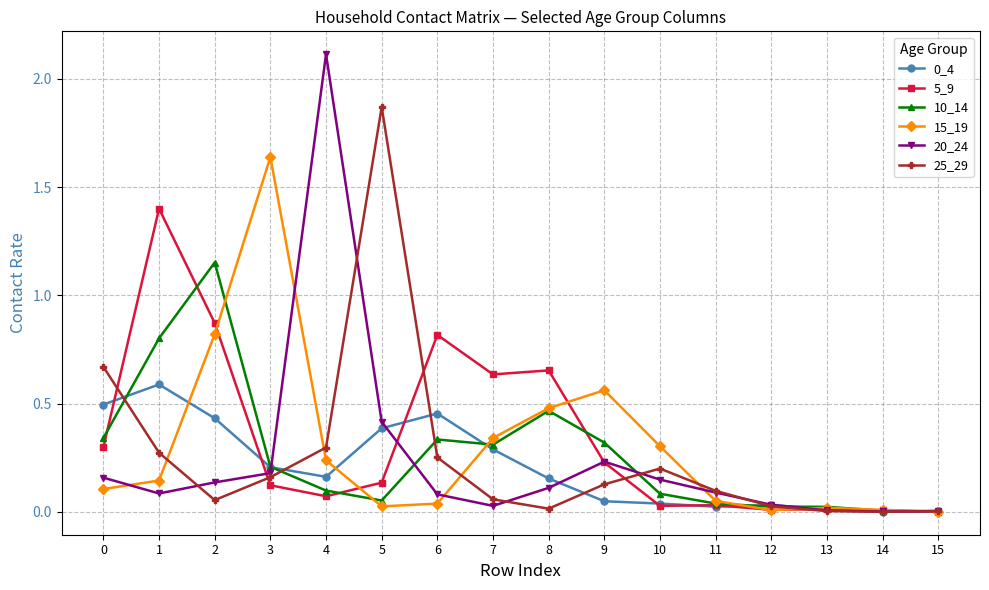

What is the maximum value shown in the chart?

2.1